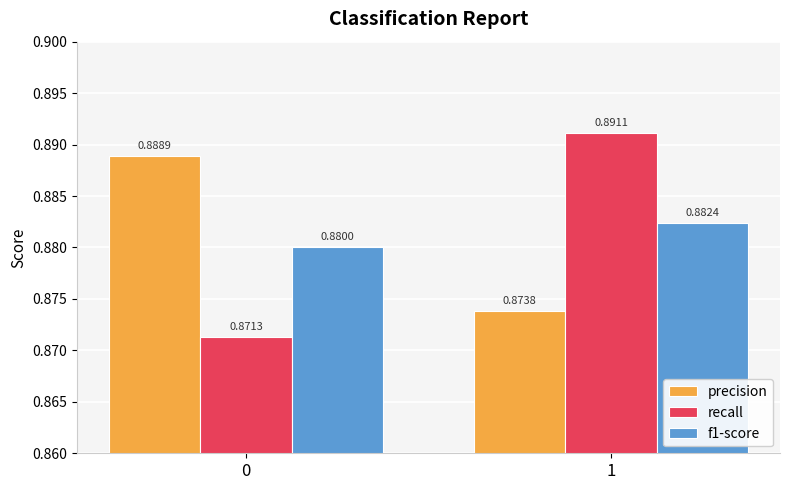

Is the value of precision at 1 greater than the value of f1-score at 1?

No